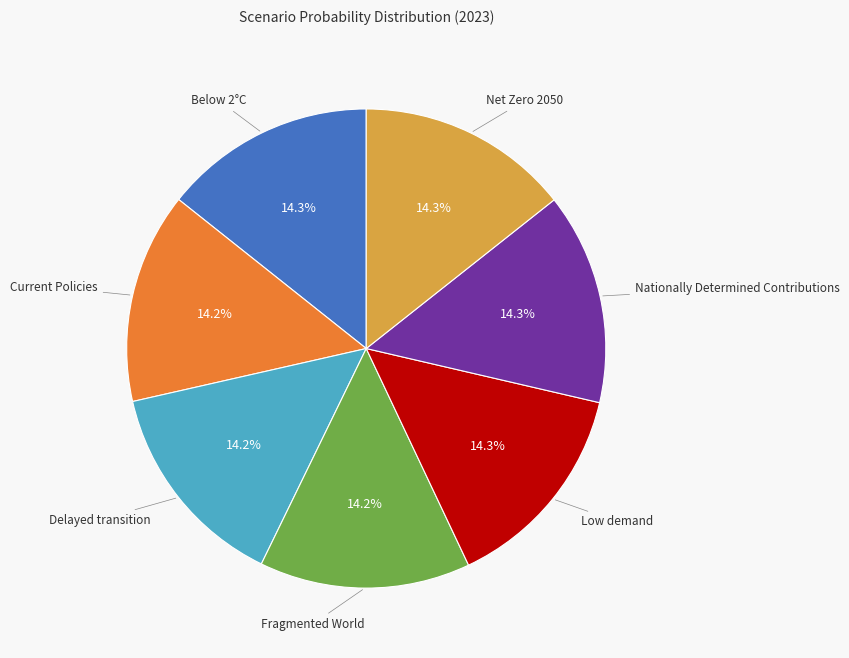

How many segments does this pie chart have?

7